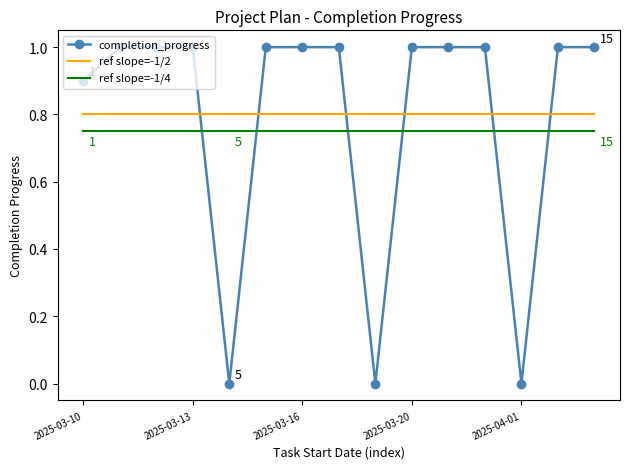

After their last crossing, which series has the higher values: completion_progress or ref slope=-1/2?

completion_progress